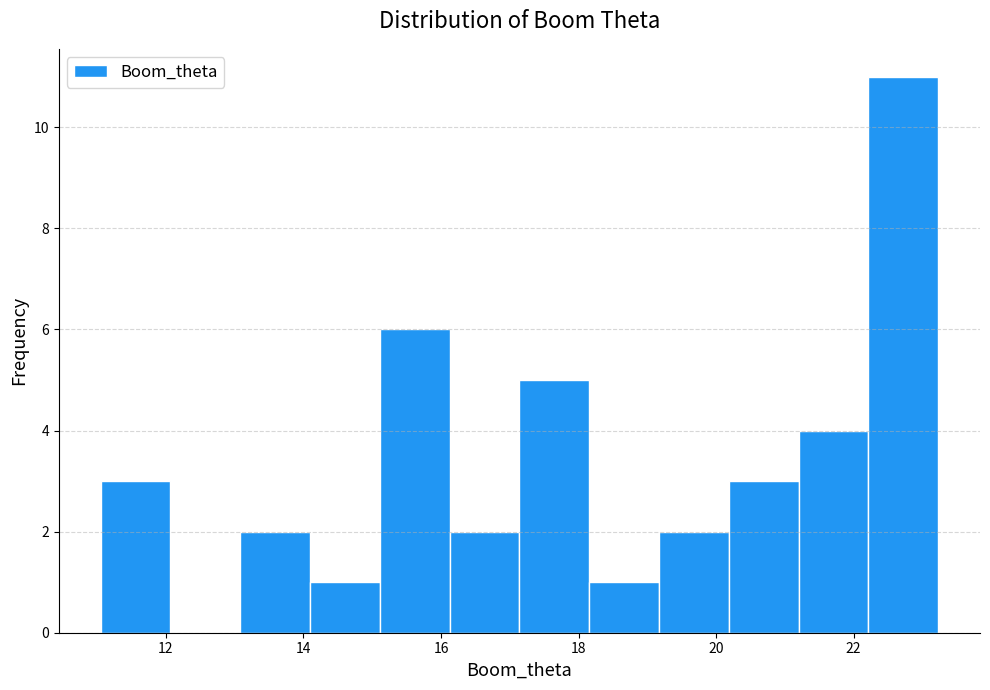

Reading left to right, transcribe this chart: for each bar, give the range it covers on the x-axis and its height. Neither the bar edges nor the heights are printed on the chart, so give them approximately, as read against the axes.

11.0 to 12.0: 3
12.0 to 13.0: 0
13.0 to 14.0: 2
14.0 to 15.2: 1
15.2 to 16.2: 6
16.2 to 17.2: 2
17.2 to 18.2: 5
18.2 to 19.2: 1
19.2 to 20.2: 2
20.2 to 21.2: 3
21.2 to 22.2: 4
22.2 to 23.2: 11